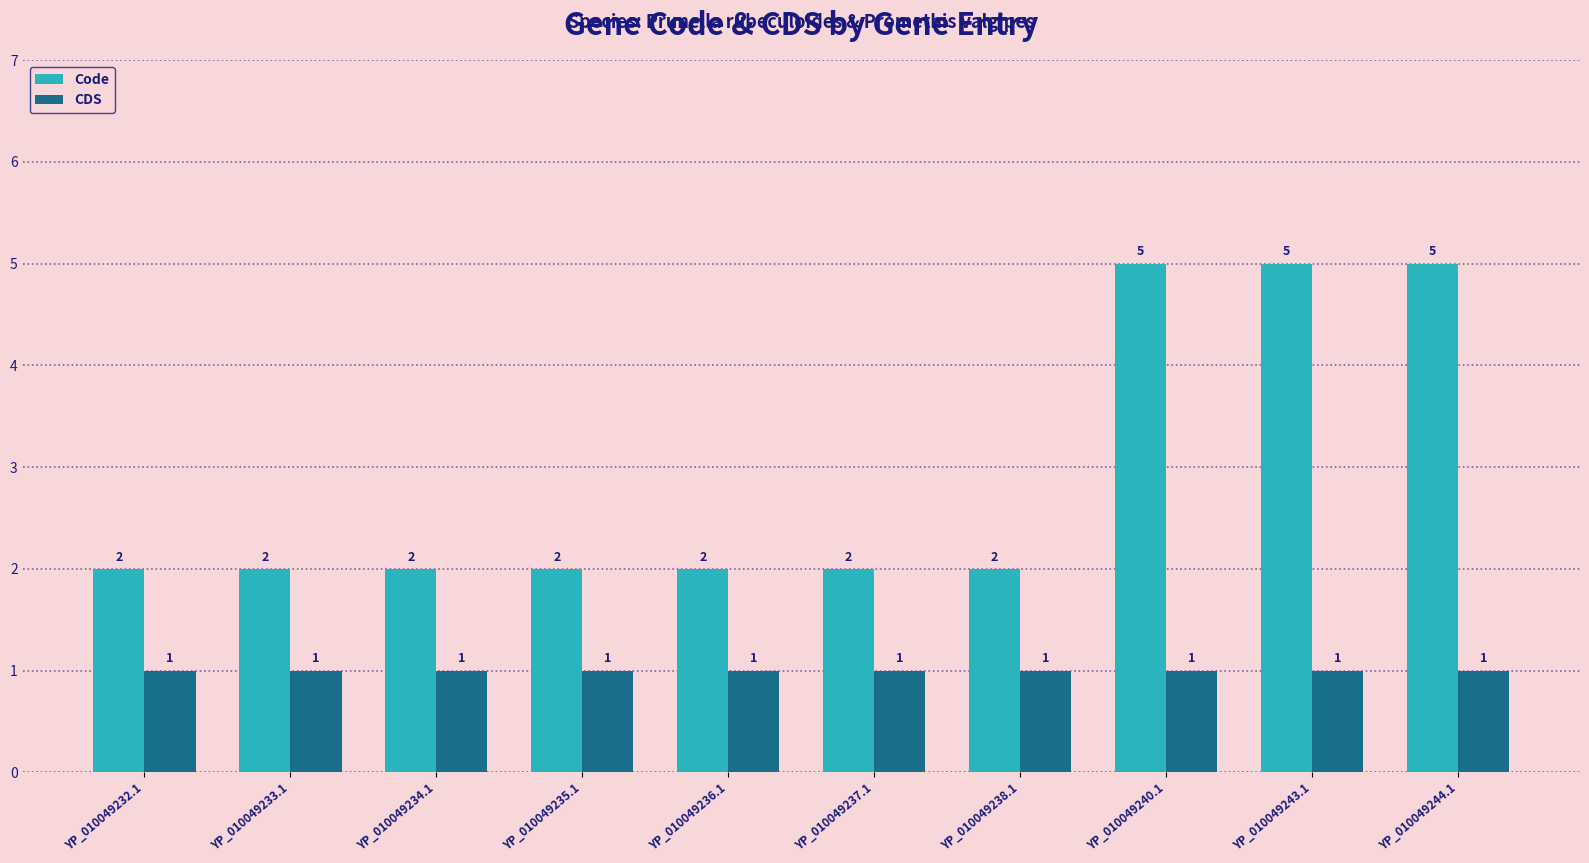

Reading left to right, what are all the values shown in this chart?

Code: 2	2	2	2	2	2	2	5	5	5
CDS: 1	1	1	1	1	1	1	1	1	1